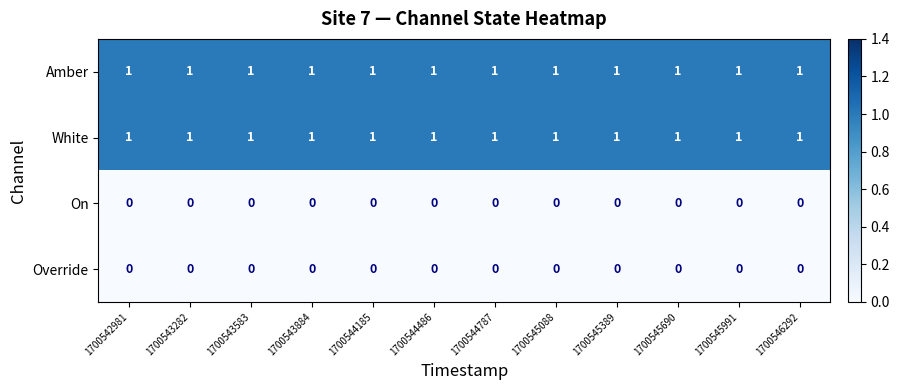

Count the number of data series in this chart.

4